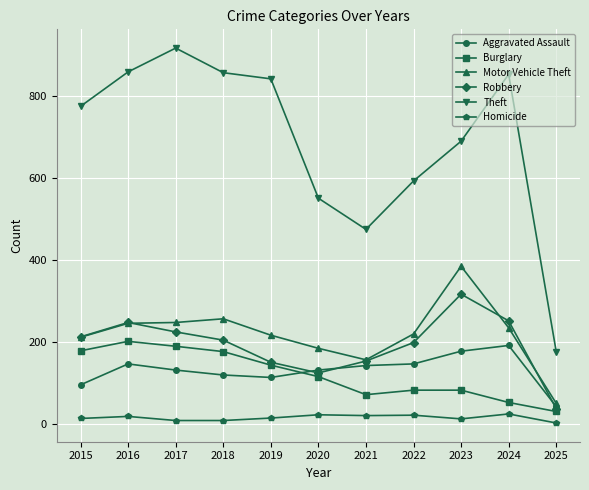

What is the average value of the Burglary series?

120